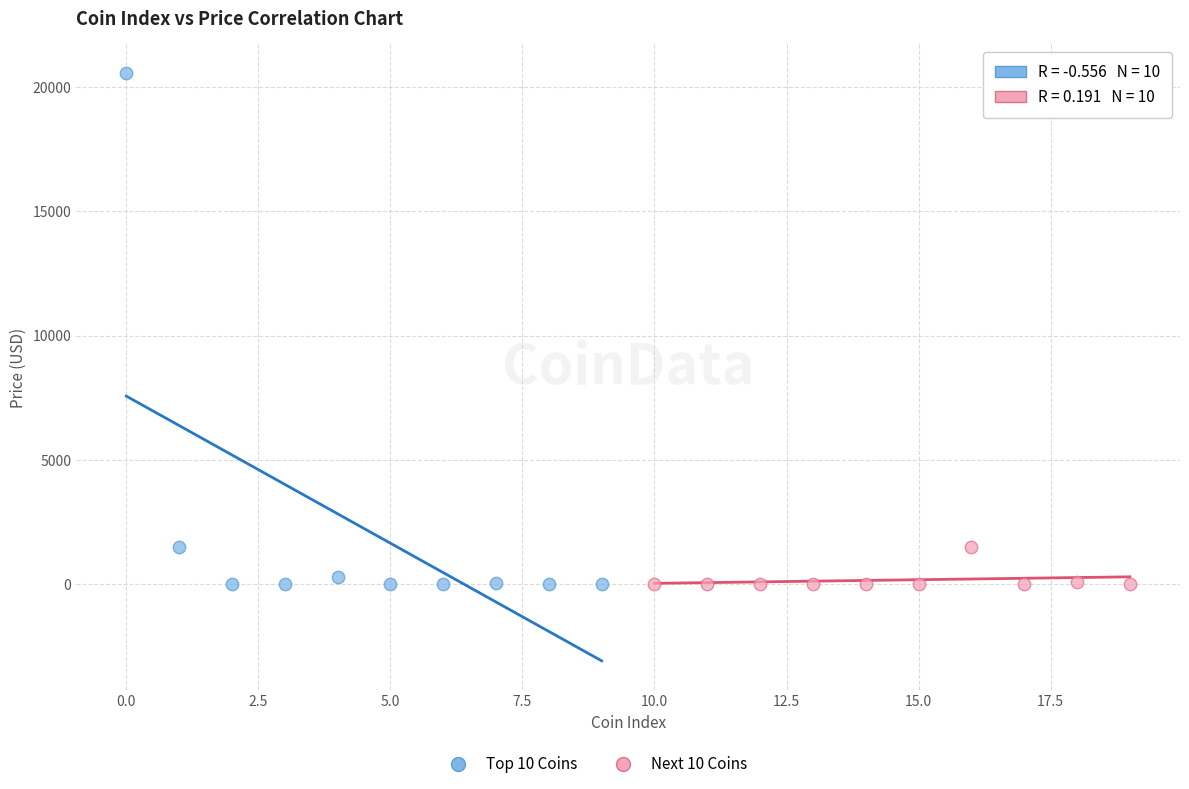

Which series has the largest Y range (max minus min)?

Top 10 Coins